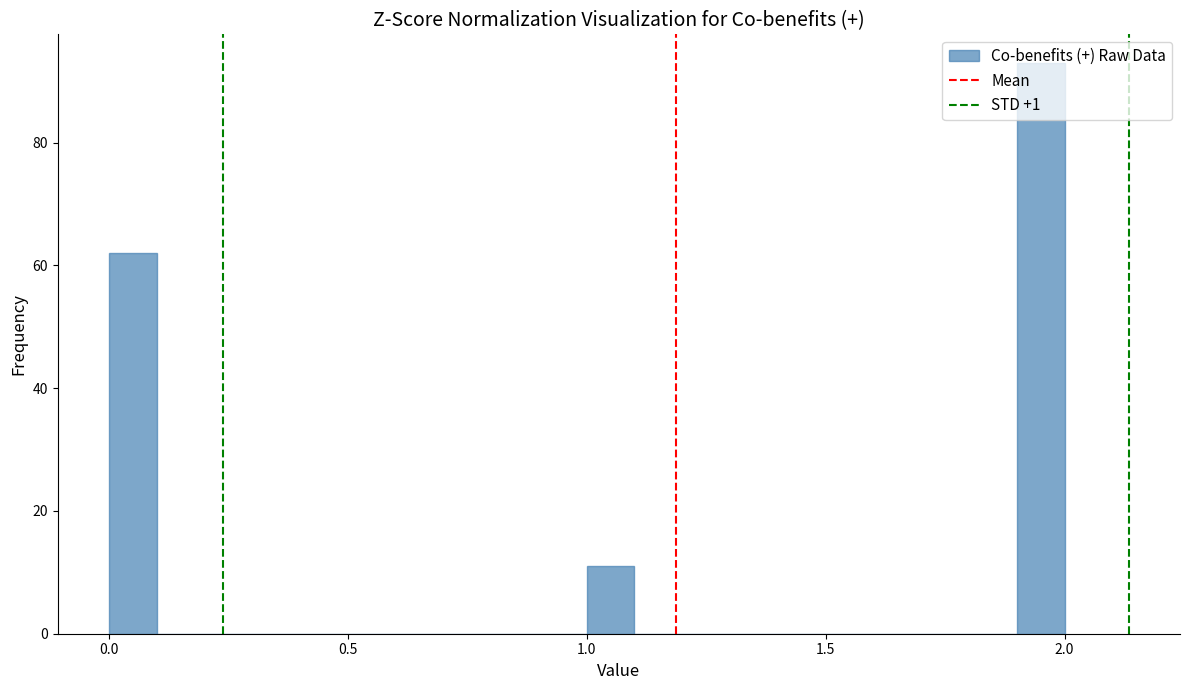

Around what value on the x-axis is the tallest bar? Give the approximate position of its centre, as read against the axis.

1.95